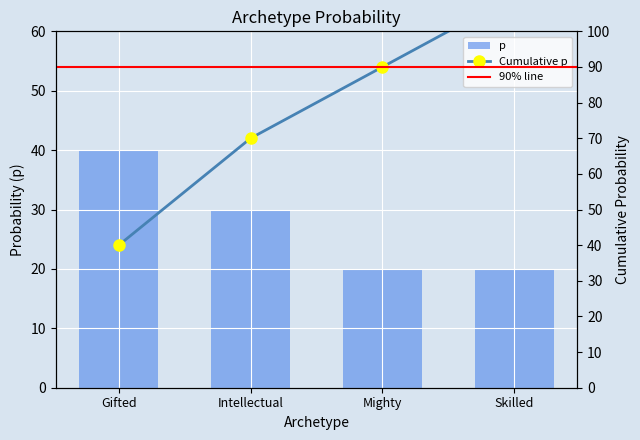

Reading left to right, list all the values displayed in this chart.

Gifted=40	Intellectual=30	Mighty=20	Skilled=20